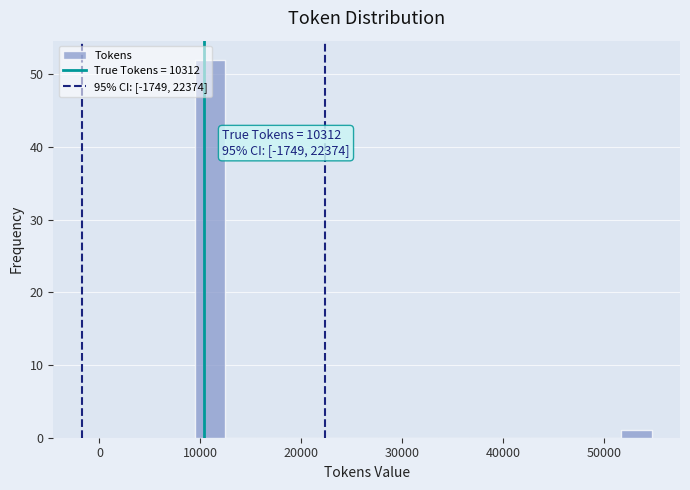

Read against the x-axis, roughly where is the centre of the tallest bar?

11000